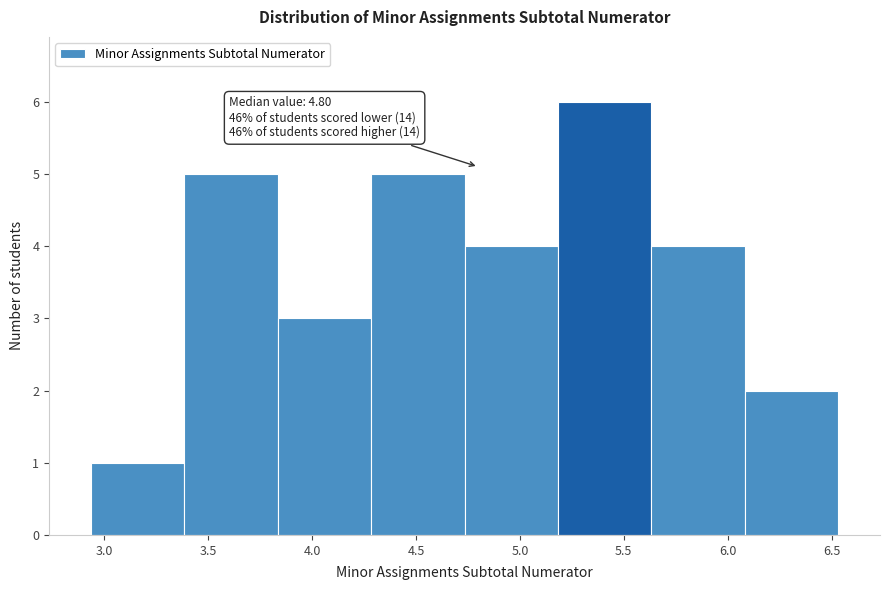

Which range on the x-axis has the tallest bar?

5.20 to 5.65